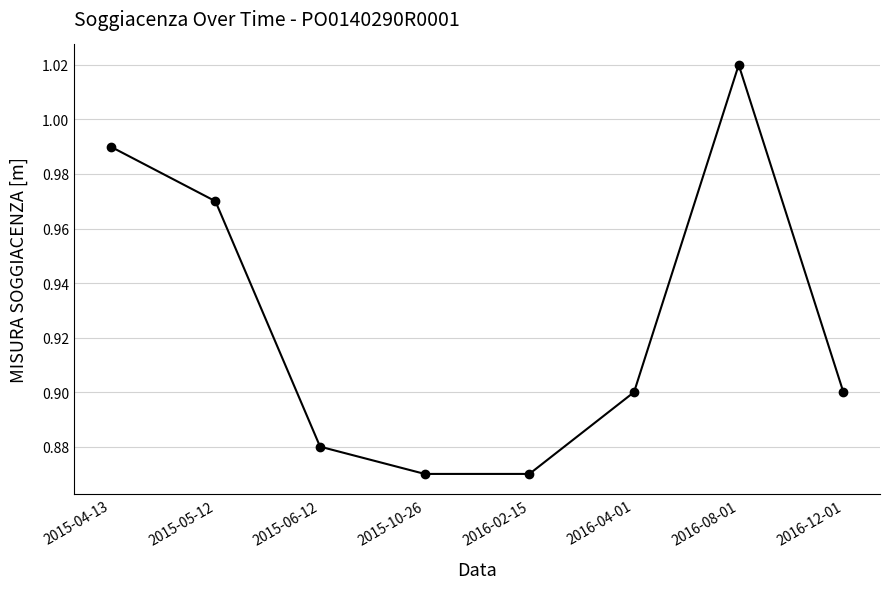

Which label corresponds to the largest value in the chart?

2016-08-01